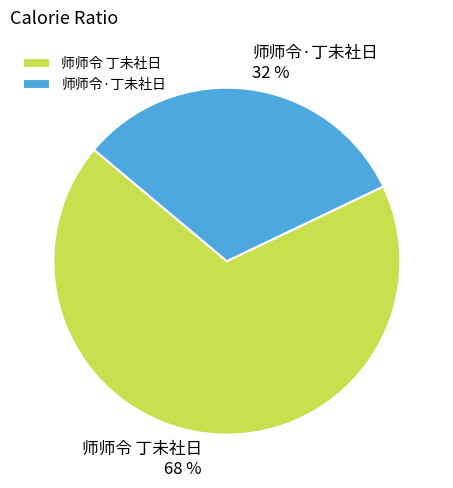

What is the smallest slice in the pie chart?

师师令·丁未社日